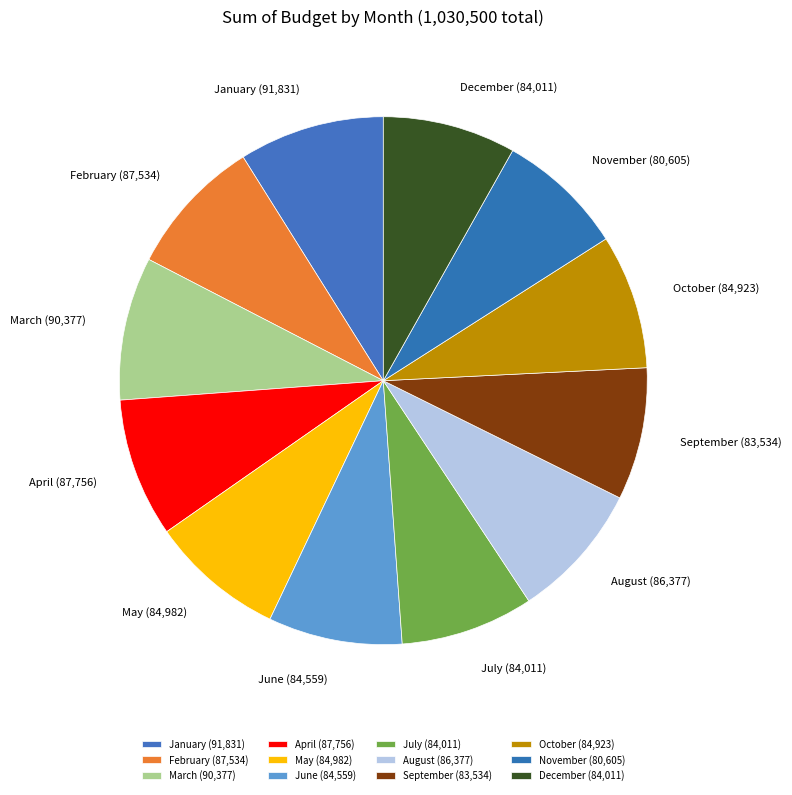

Do October and August together represent more than half of the pie?

No